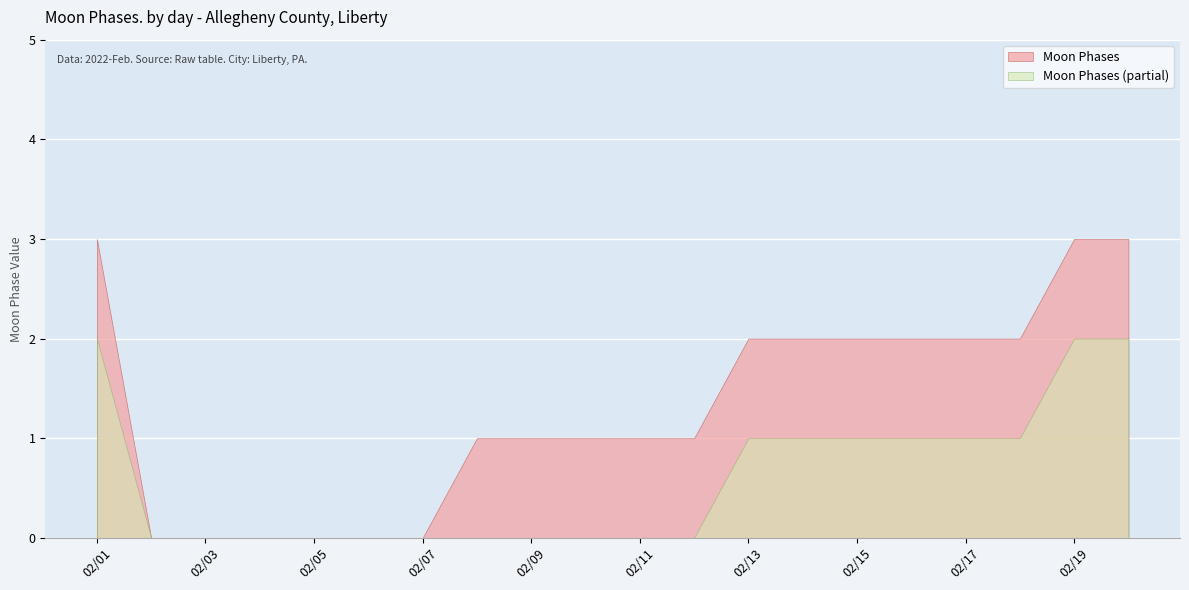

Which has a higher value, 2022-02-05 or 2022-02-08?

2022-02-08